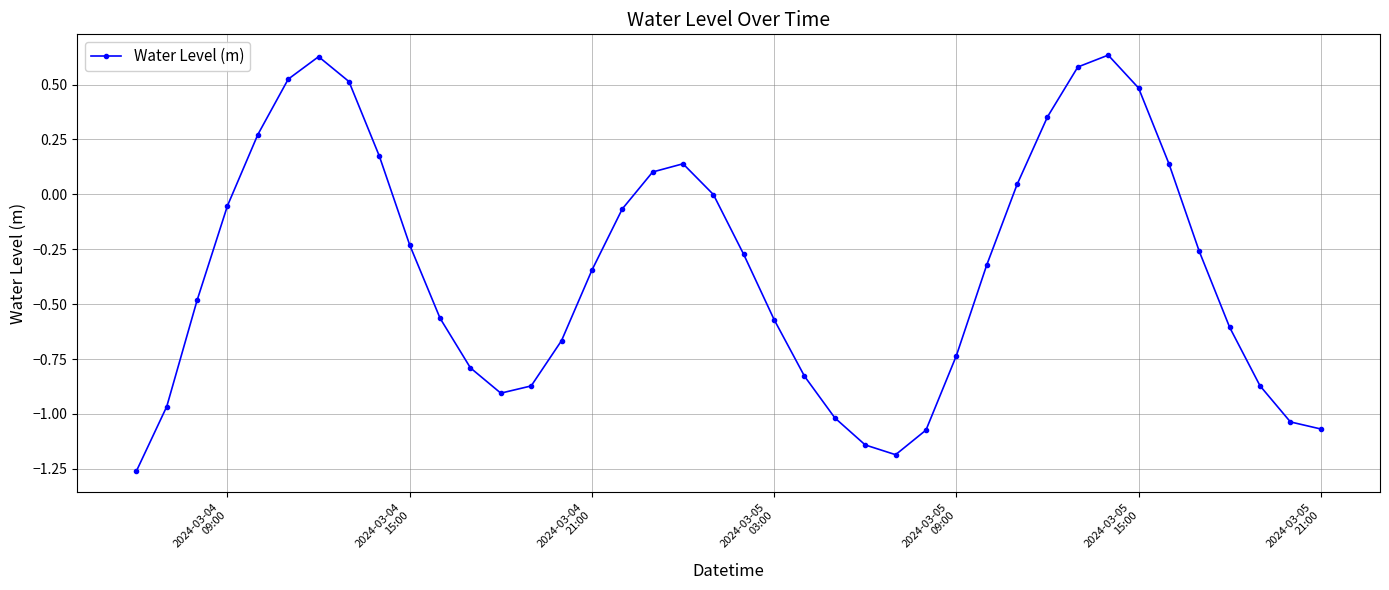

What is the sum of all values?

-13.6